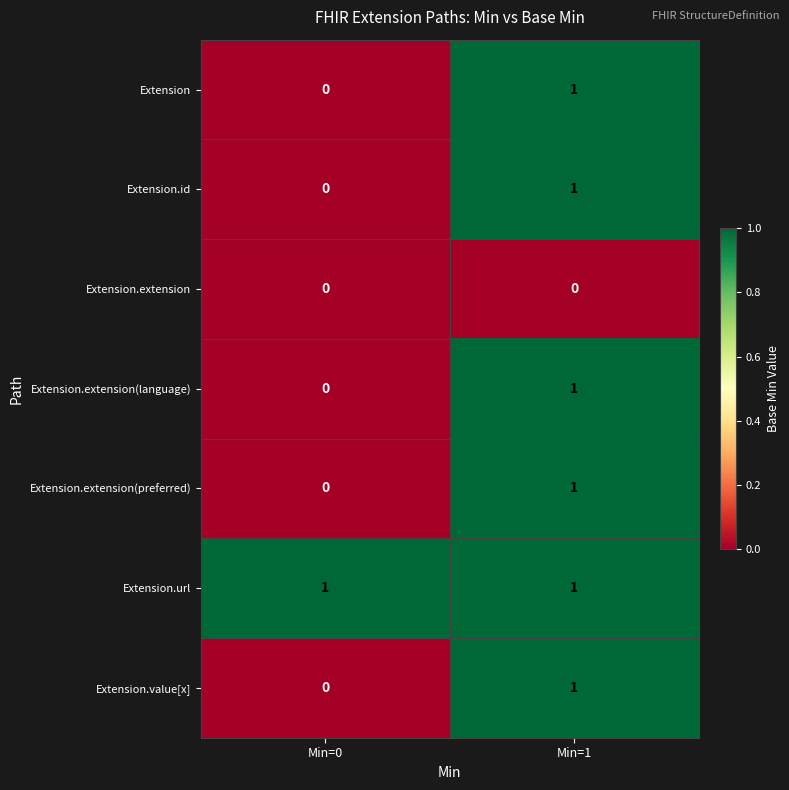

What is the total value across all series at Min=0?

1